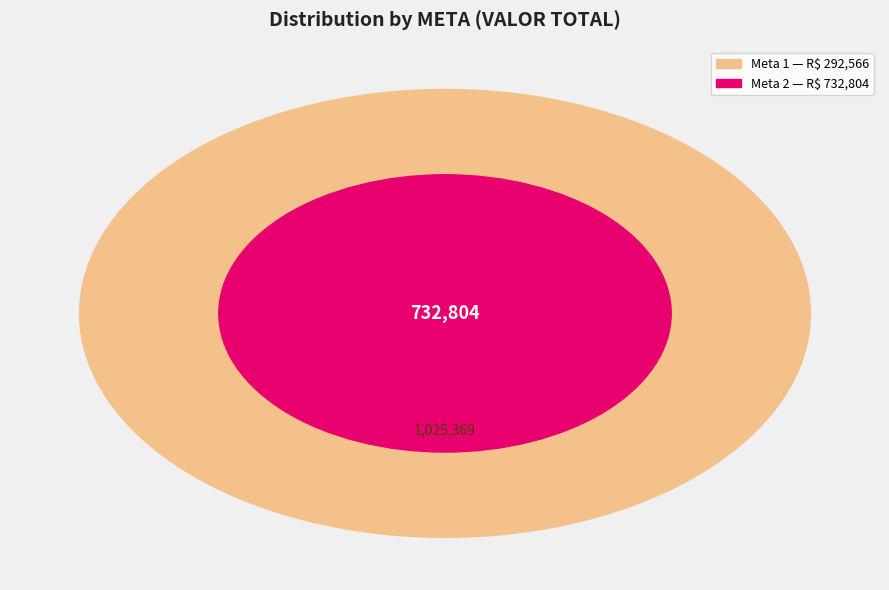

What is the smallest slice in the pie chart?

Meta 2